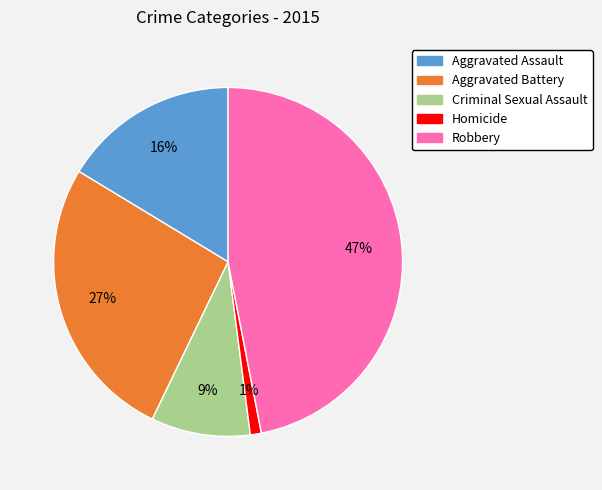

How many slices are in this pie chart?

5